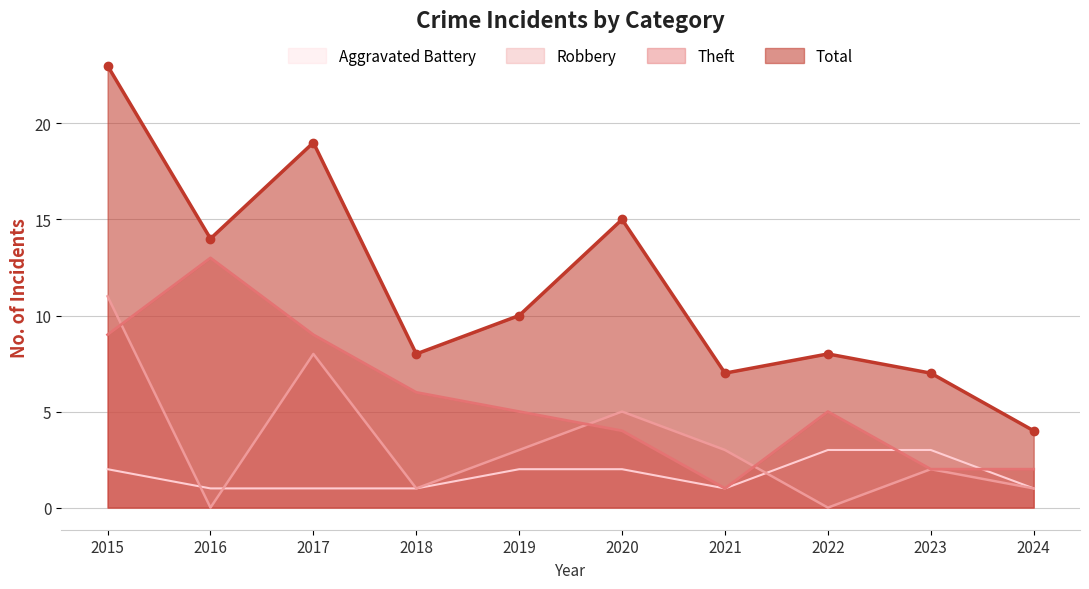

At which label does Theft reach its peak?

2016